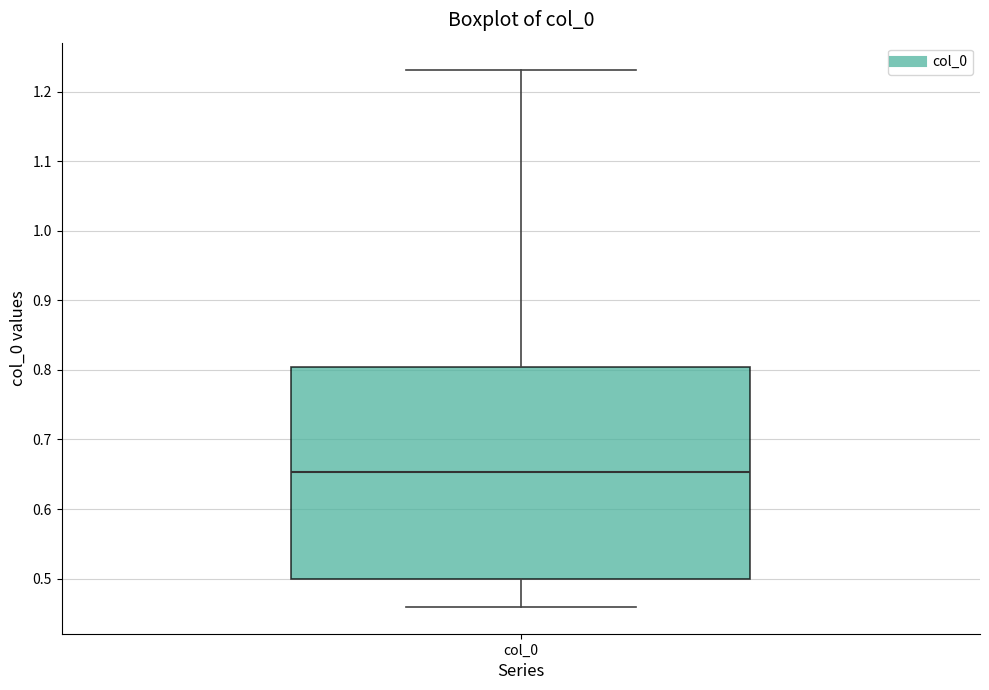

Transcribe this box plot: give where the median line is, the range the box spans, and where the two whiskers end, as read against the y-axis. The values are not printed on the chart, so give them approximately, as read against the axis.

median 0.65, box 0.50 to 0.80, whiskers 0.46 to 1.23